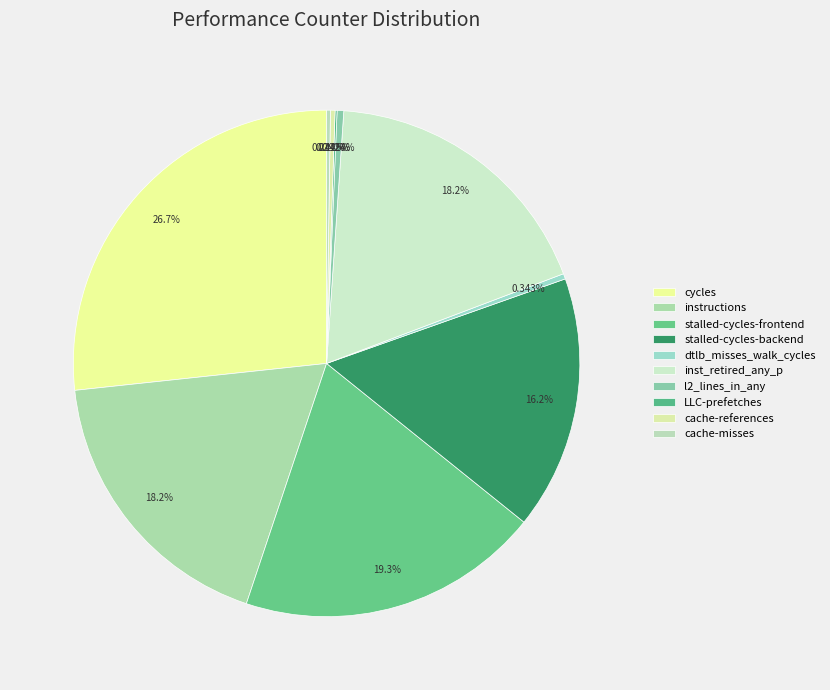

What percentage is the inst_retired_any_p slice, to the nearest percent?

18%